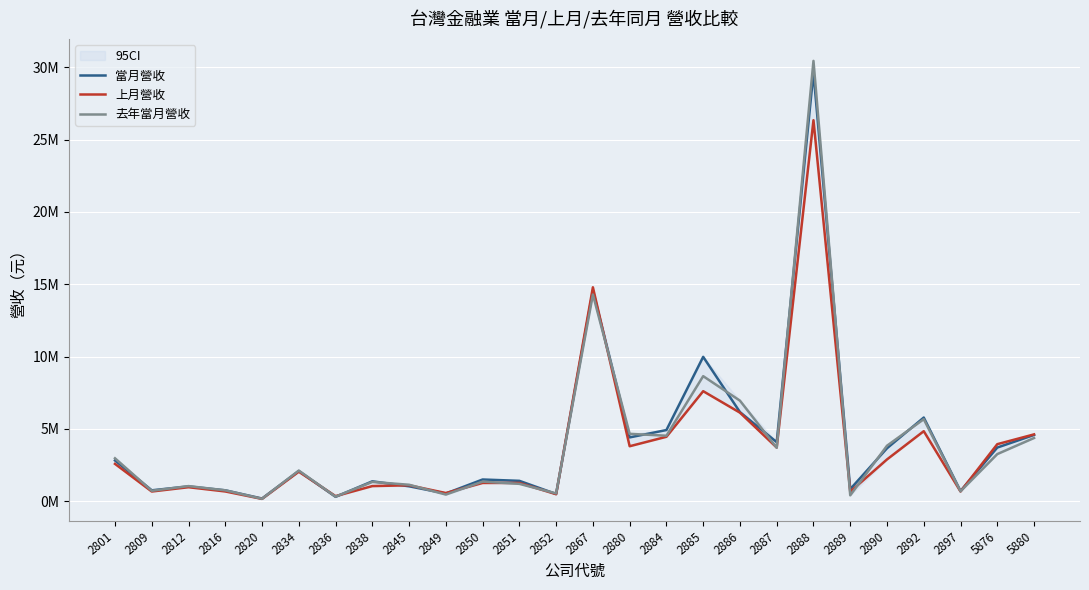

At how many categories does at least one series exceed 16381211?

1